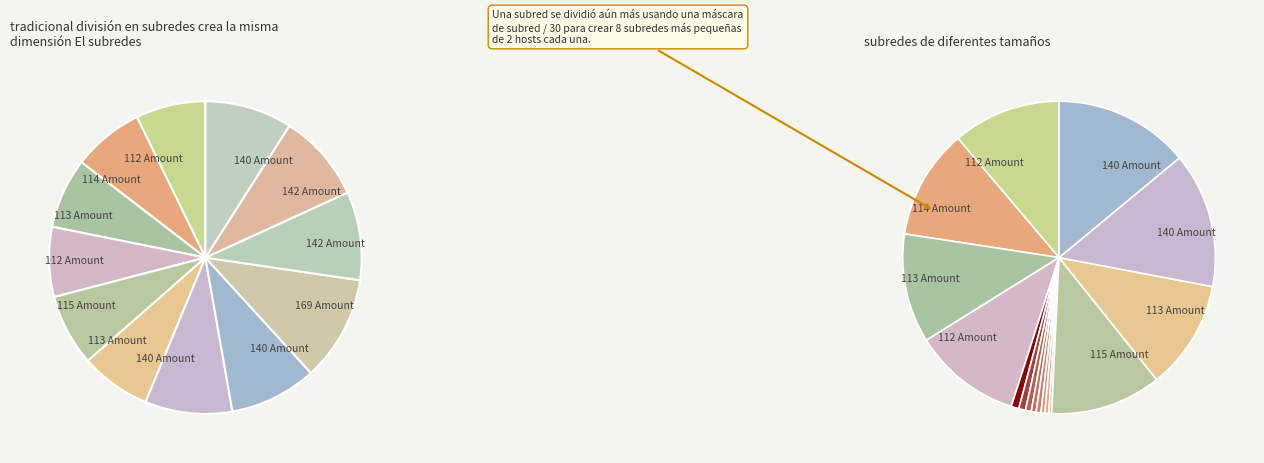

Does Cotton Halfgloves account for over 50% of the chart?

No